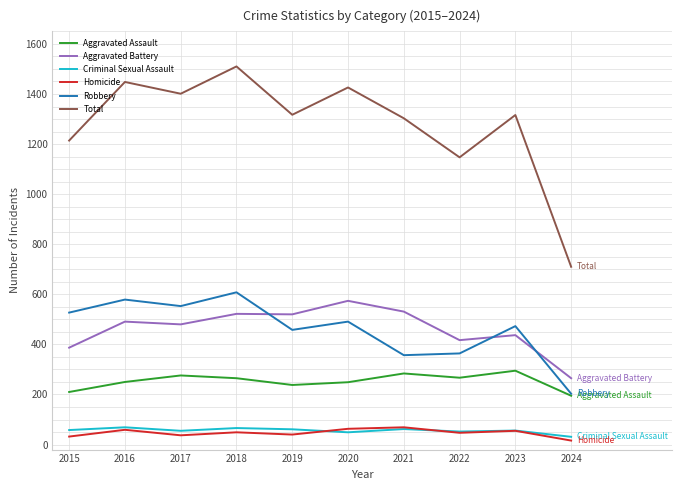

True or false: Criminal Sexual Assault and Aggravated Battery cross at least once.

False